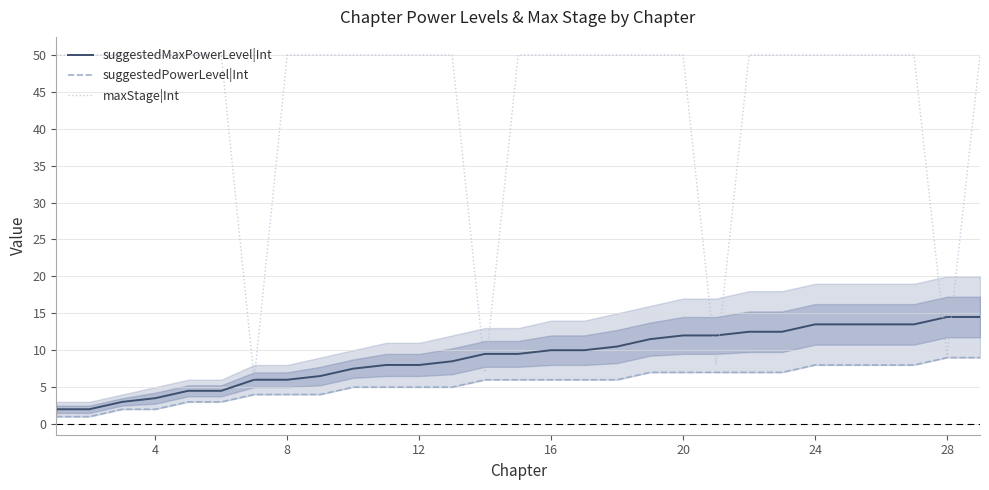

How many series are shown in this chart?

3